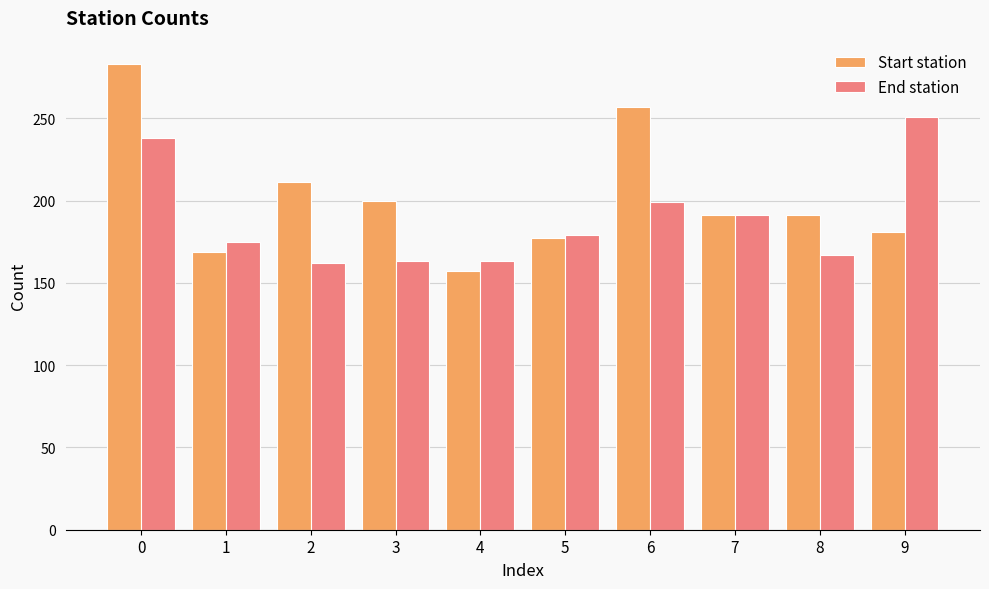

Which series has the largest total across all categories?

Start station